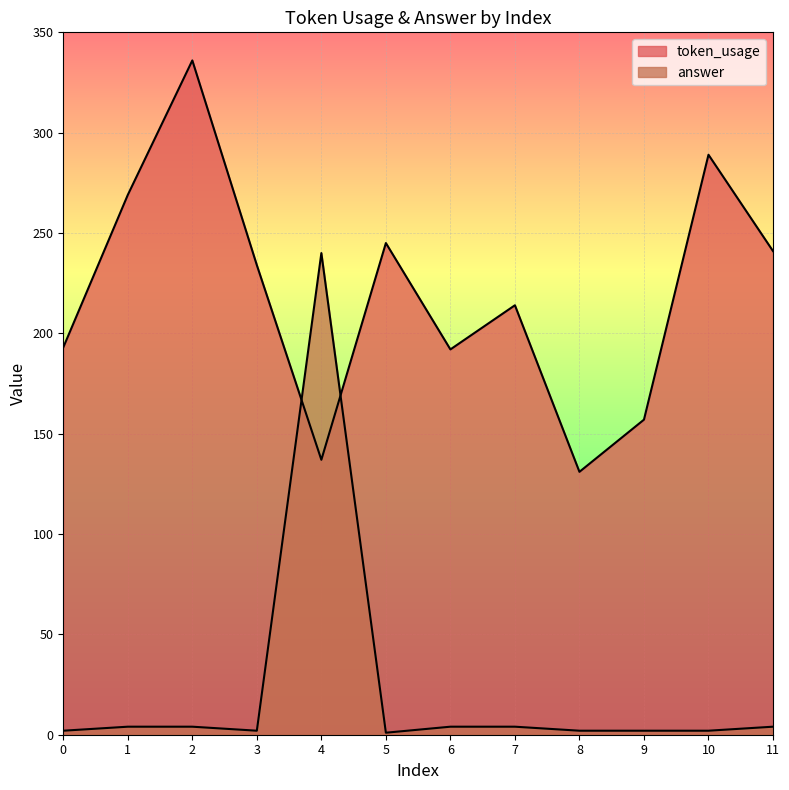

How many data points in answer are less than 4?

6